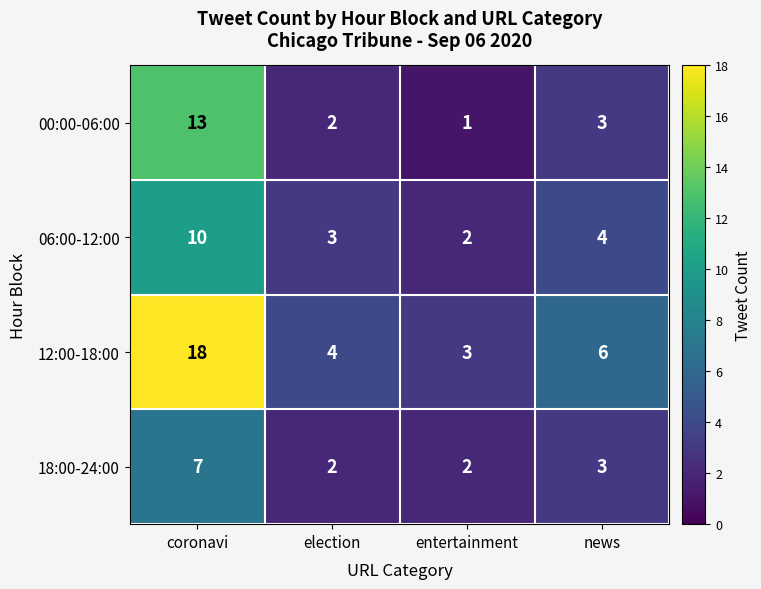

What is the highest value of the 00:00-06:00 series?

13